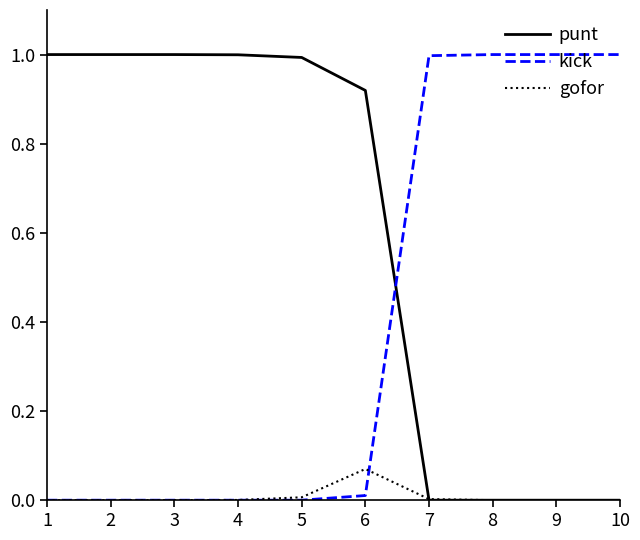

Rank the series by their average value, from lowest to highest.

gofor, kick, punt